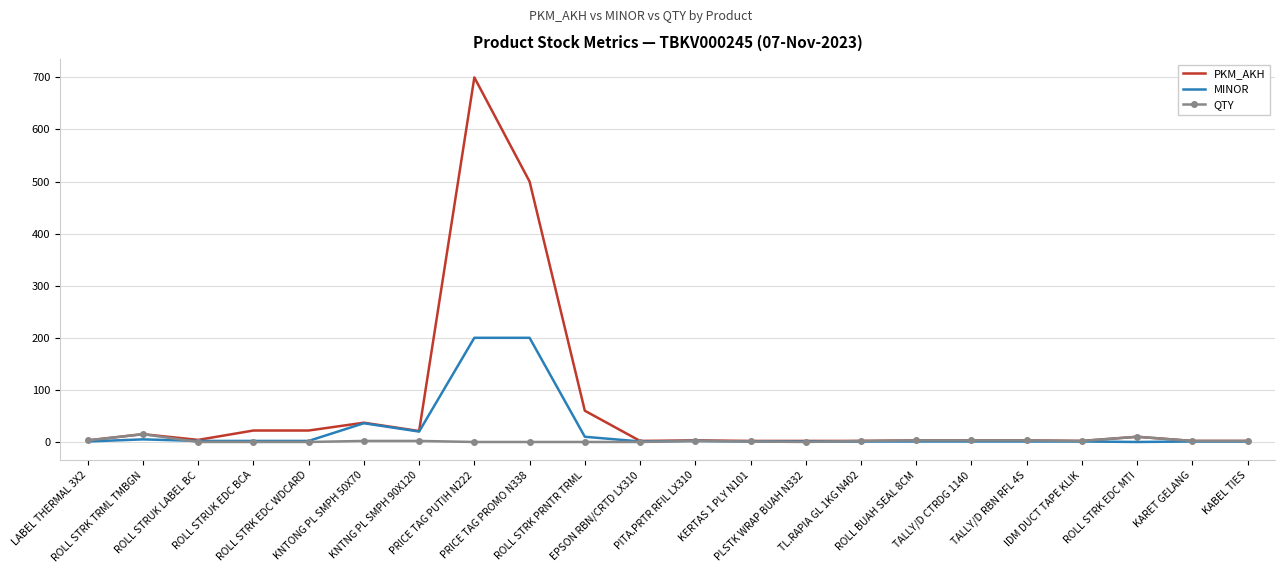

Which series has the widest spread of values?

PKM_AKH